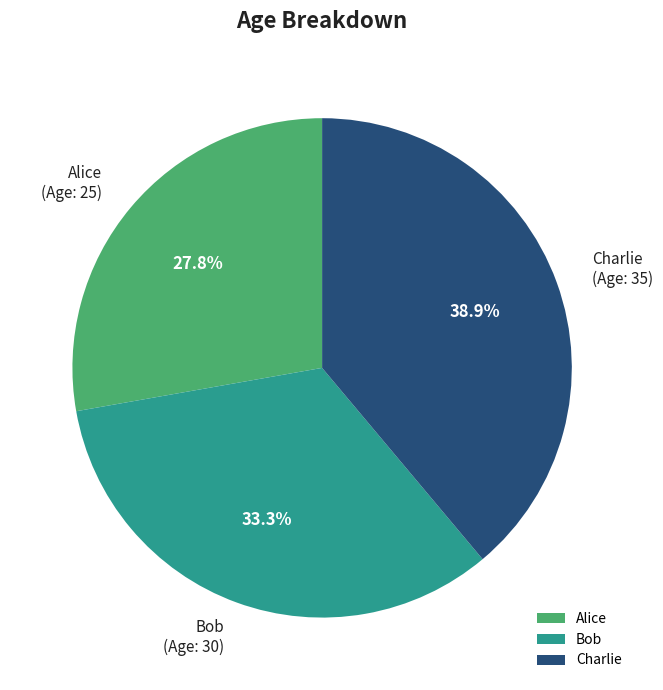

Is the sum of Bob and Charlie greater than half?

Yes